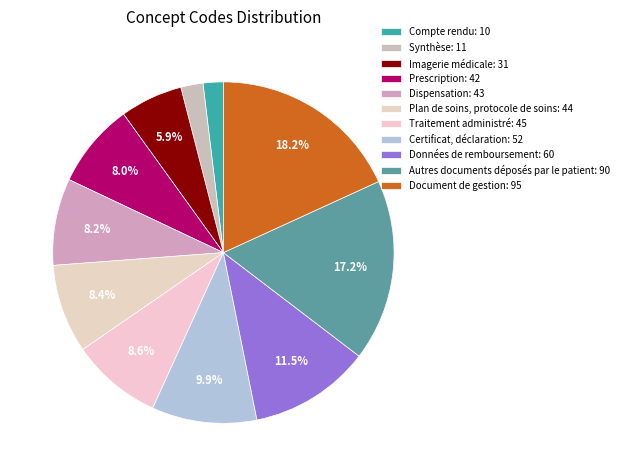

To the nearest percent, what portion does Imagerie médicale represent?

6%